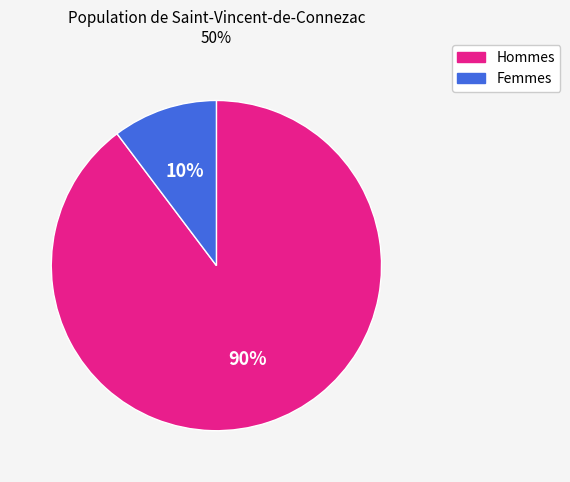

Is there any slice that represents more than half of the pie?

Yes